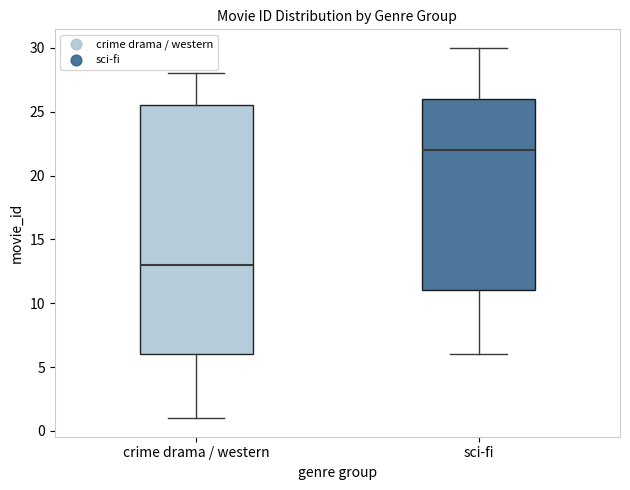

Reading left to right, transcribe this box plot: for each box, give where its median line is, the range the box spans, and where its two whiskers end, as read against the y-axis. The values are not printed on the chart, so give them approximately, as read against the axis.

crime drama / western: median 13.0, box 6.0 to 25.5, whiskers 1.0 to 28.0
sci-fi: median 22.0, box 11.0 to 26.0, whiskers 6.0 to 30.0